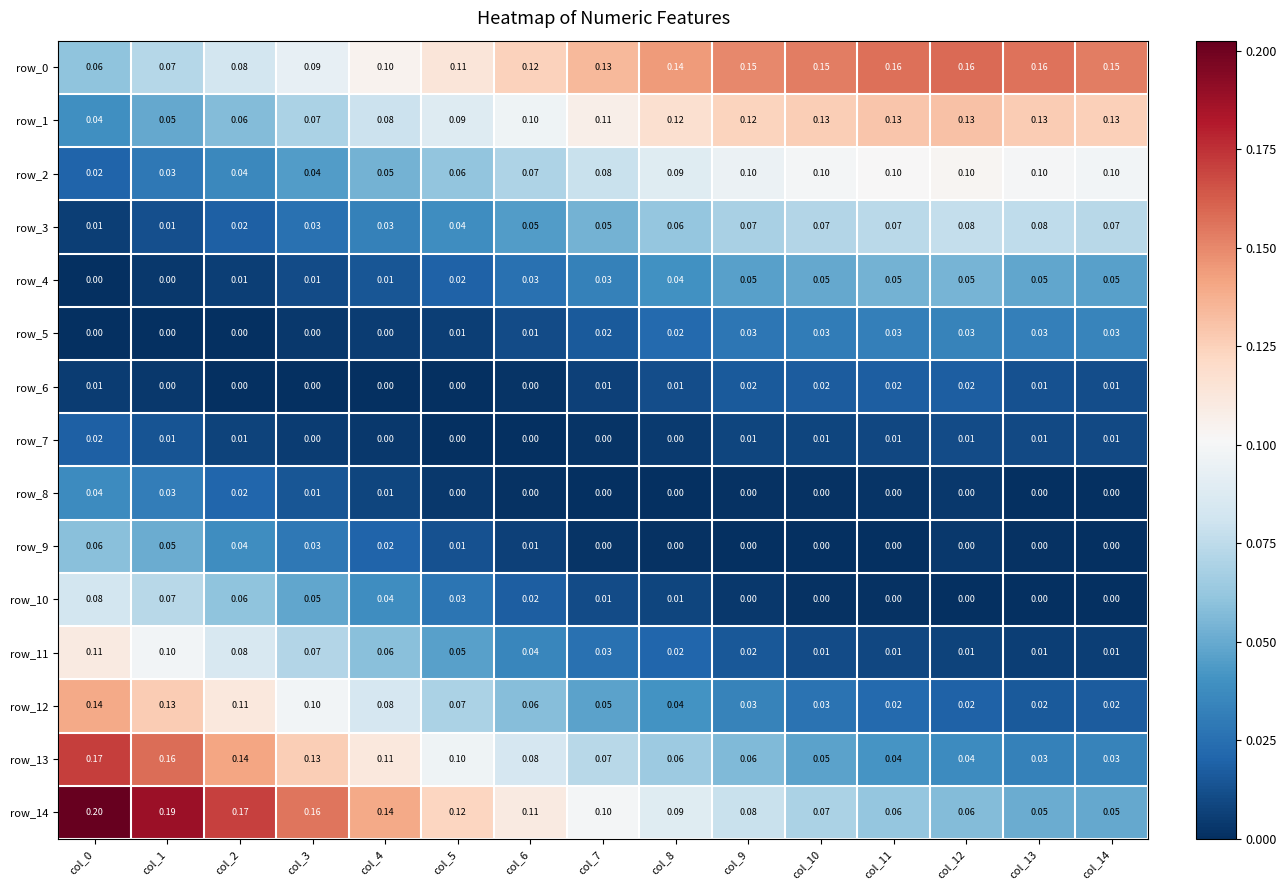

Is the value of row_4 at col_13 greater than the value of row_10 at col_11?

Yes